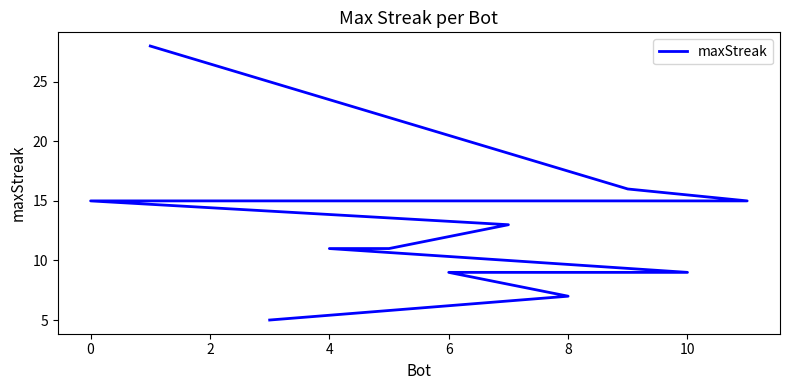

What is the maximum value shown in the chart?

28